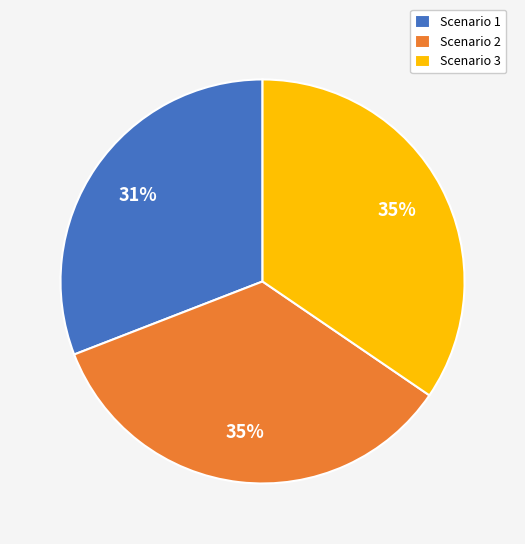

To the nearest percent, what percentage of the pie is Scenario 2?

35%